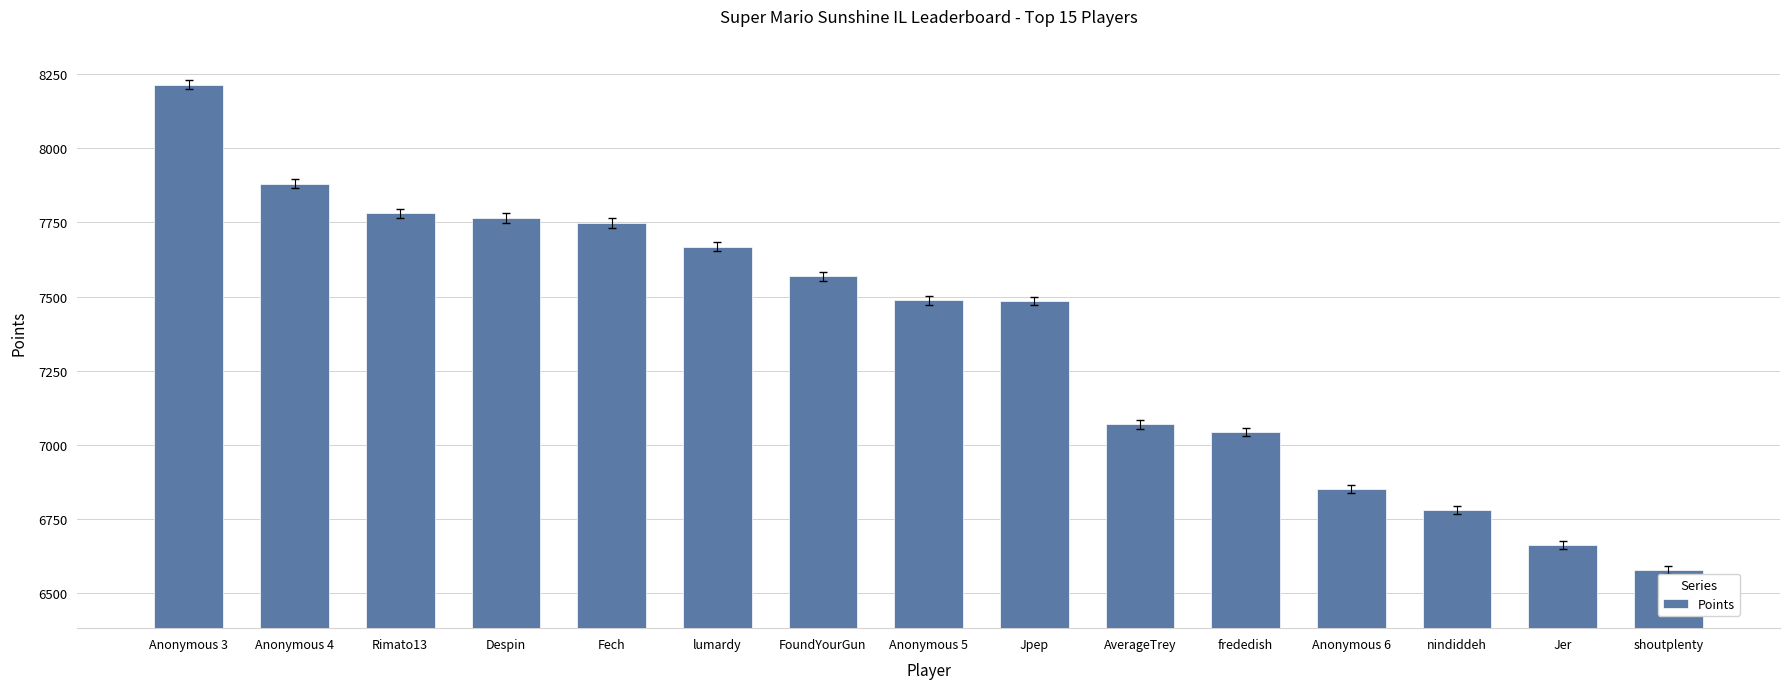

What is the label of the 2nd bar from the right?

Jer